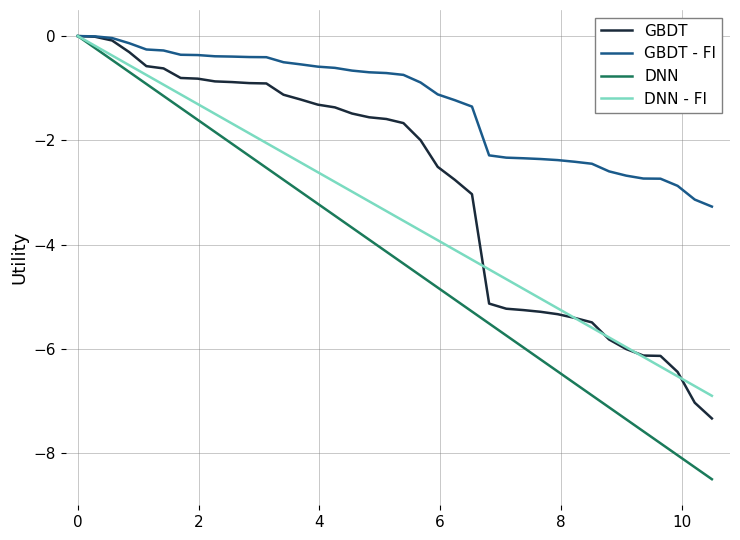

Which series has the largest total across all categories?

GBDT - FI